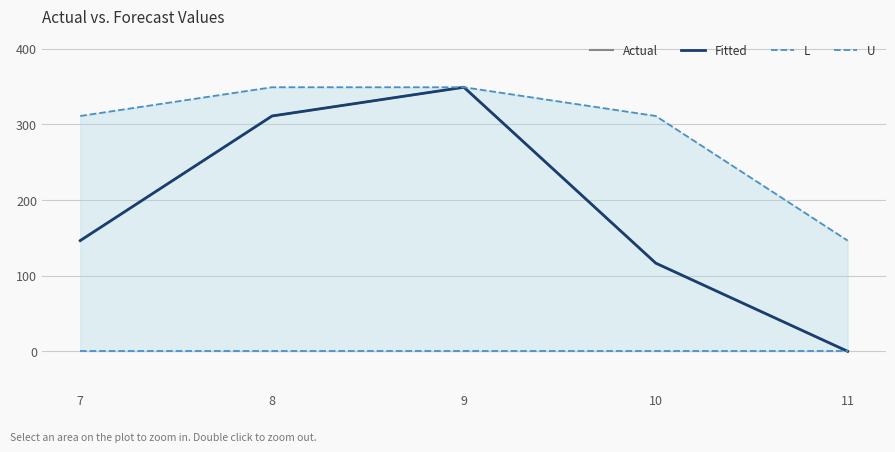

True or false: Actual and U cross at least once.

False